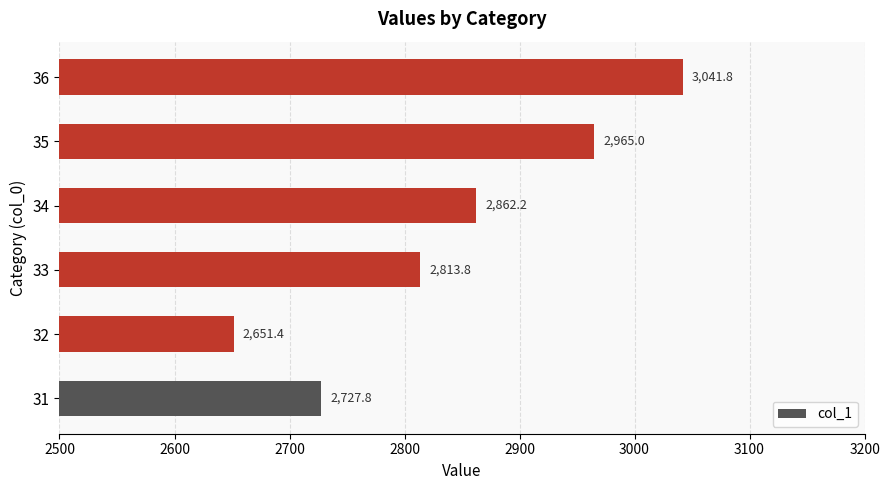

Reading bottom to top, extract all data points from this chart.

31=2727.8	32=2651.4	33=2813.8	34=2862.2	35=2965.0	36=3041.8